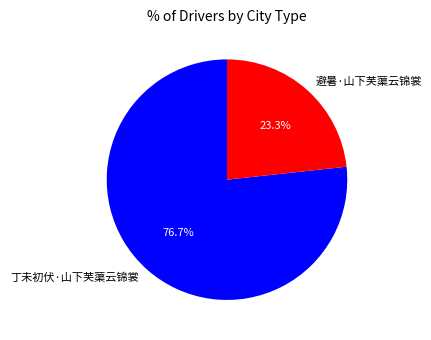

How much of the chart is everything except 丁未初伏·山下芙蕖云锦裳?

23.3%